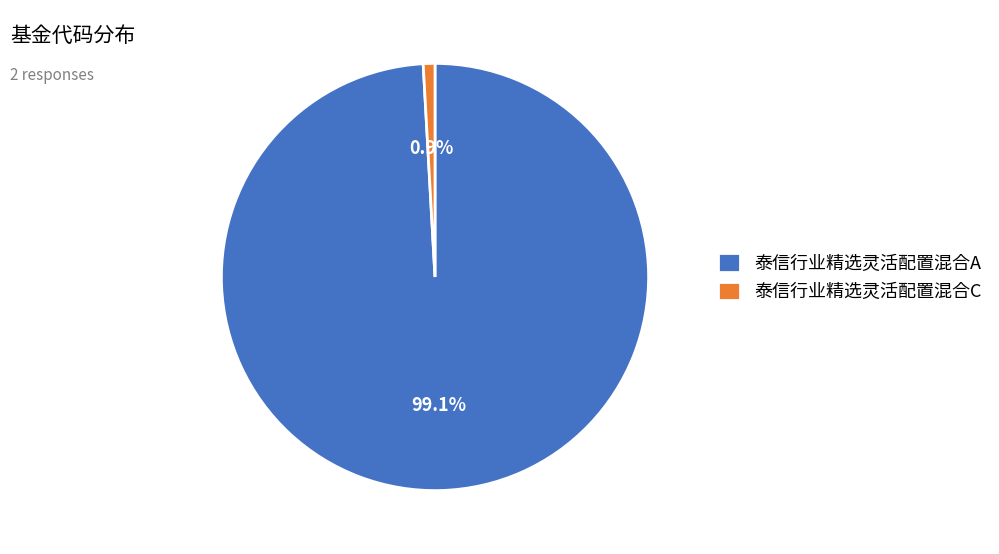

Is it true that 泰信行业精选灵活配置混合C is 11% of the pie?

False